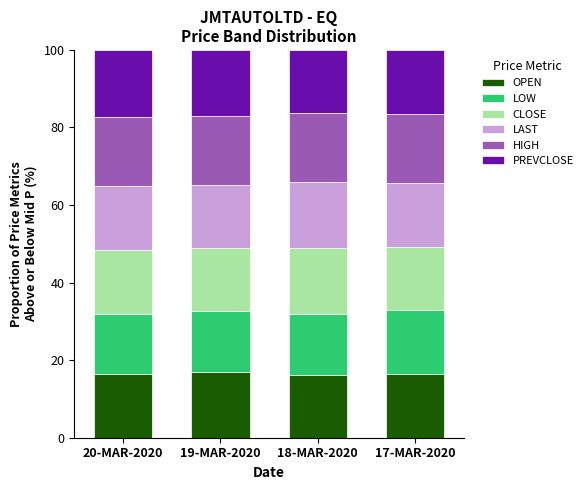

What is the total value across all series at 18-MAR-2020?

100.0